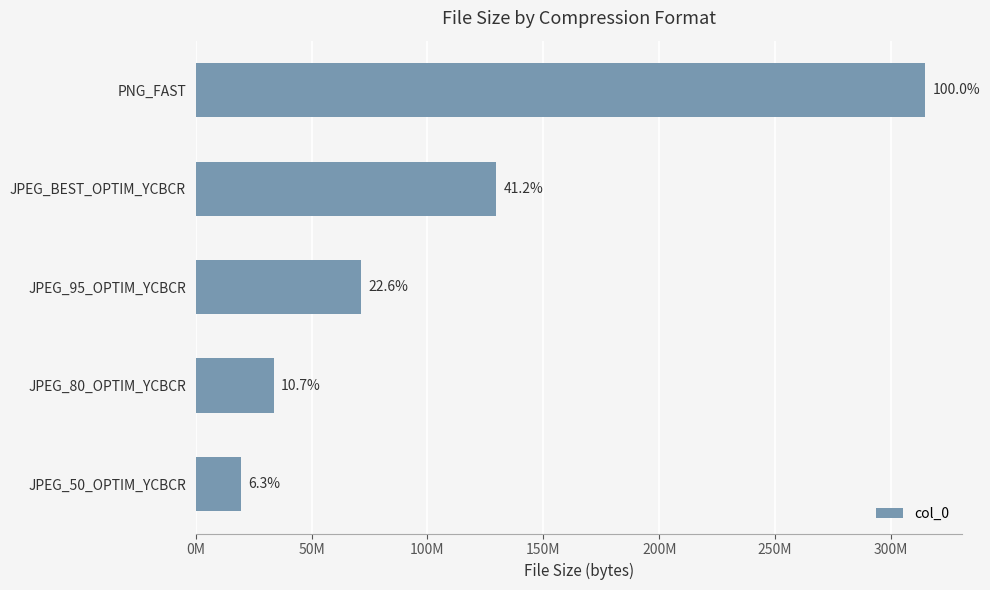

Does the chart contain stacked bars?

No